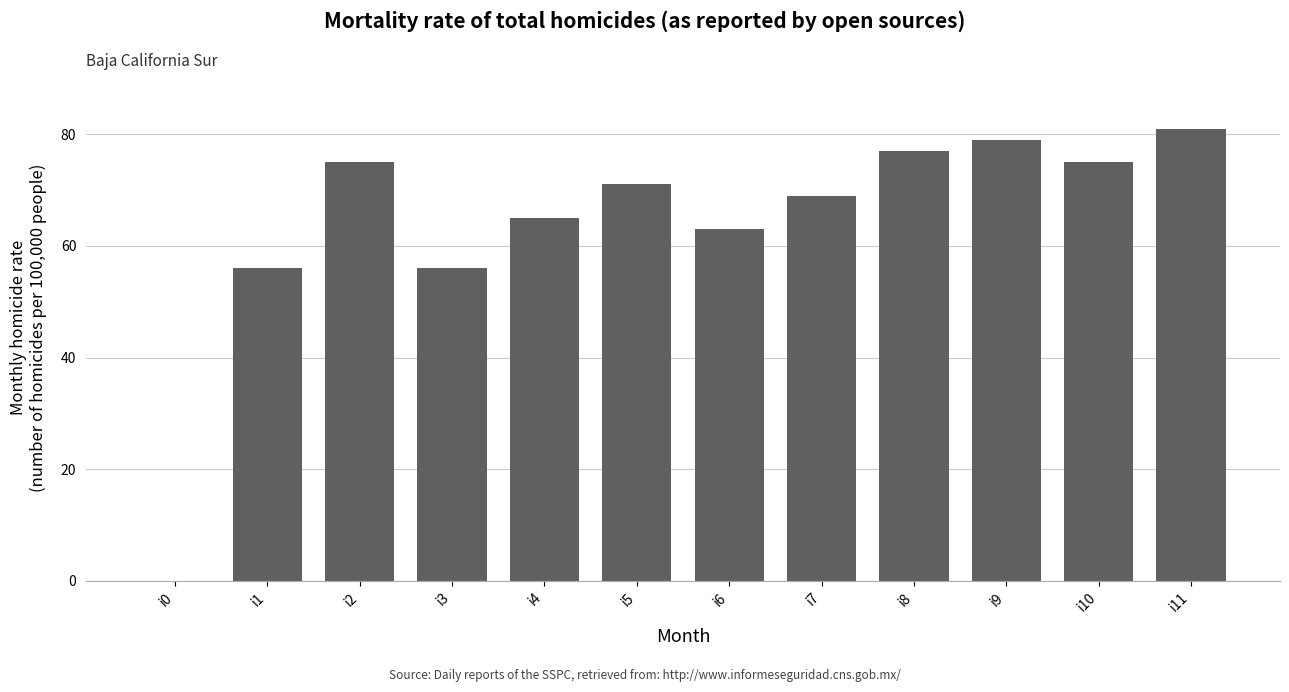

At which label does the data first exceed 71?

i2